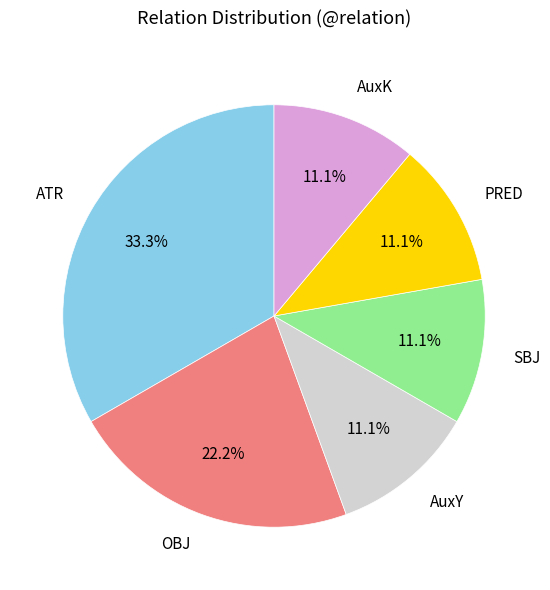

Is there any slice that represents more than half of the pie?

No